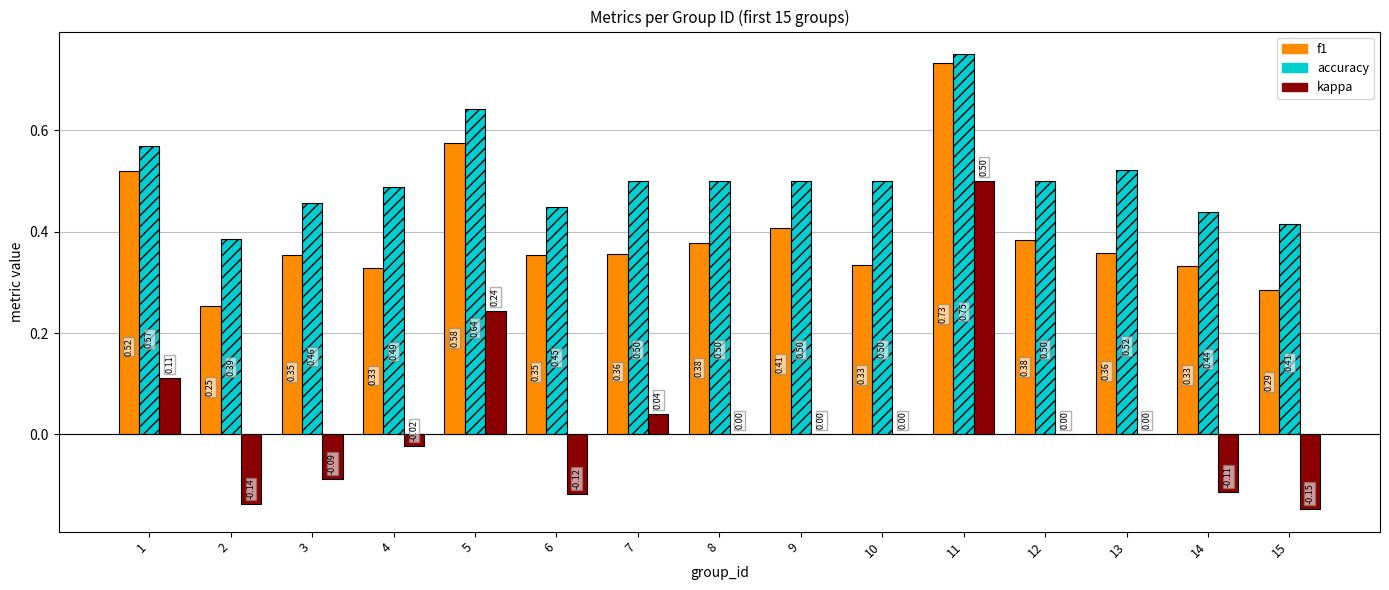

Which series changed the most between 3 and 12?

kappa